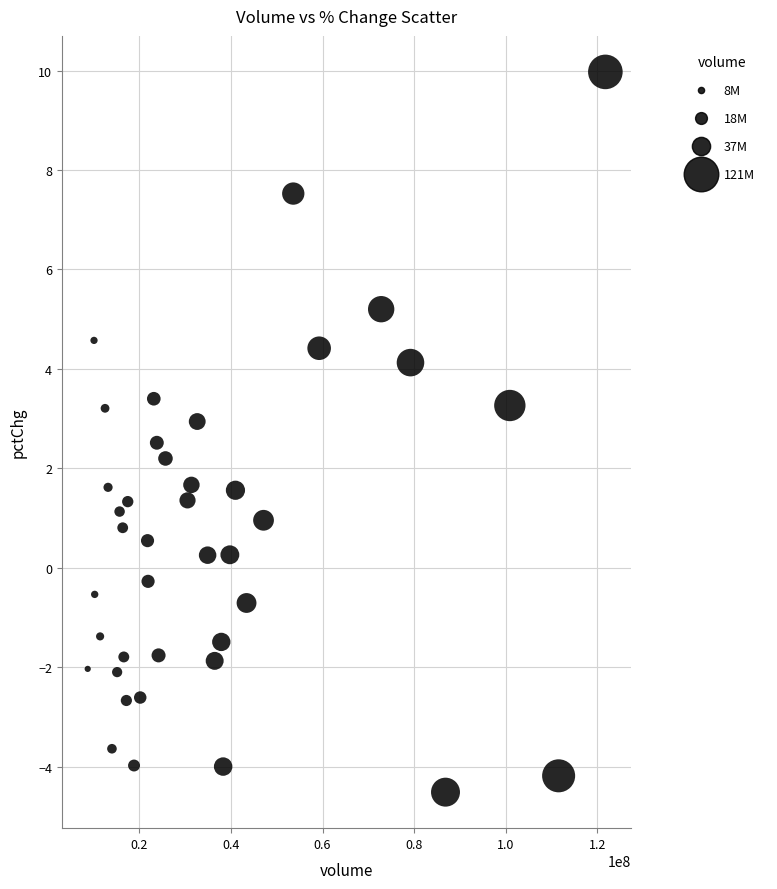

What is the range of X values (max minus min)?

113052915.0